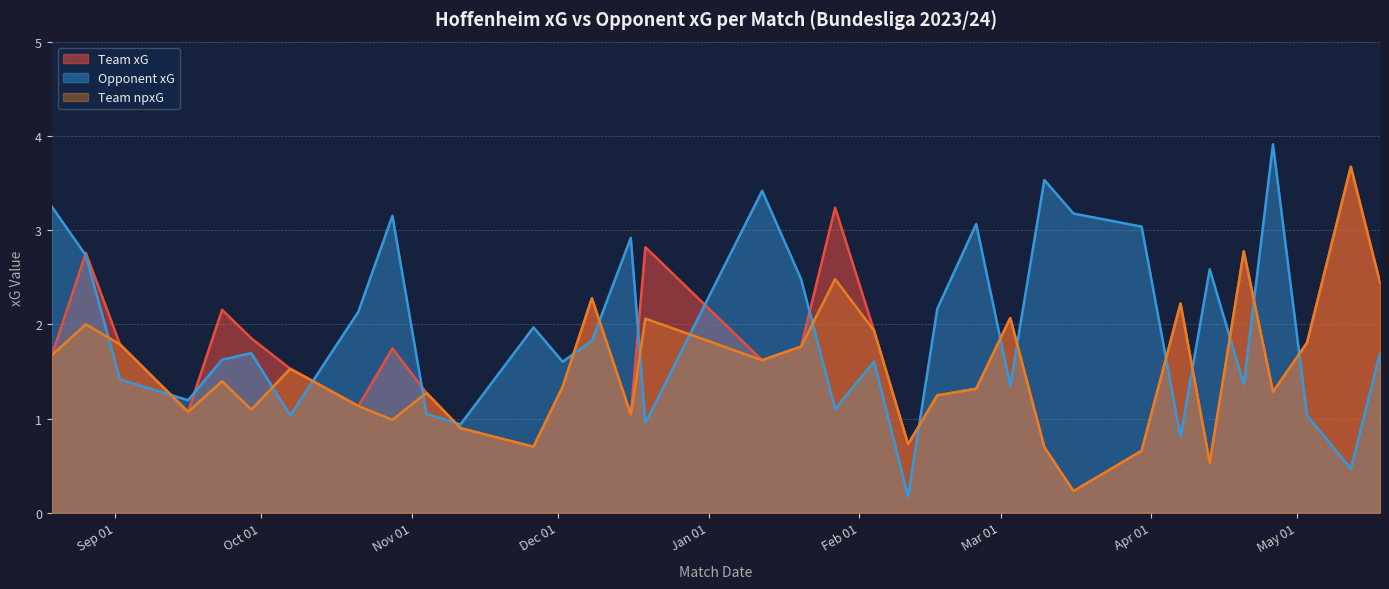

True or false: team_xG has more than 0 interior local peaks.

True